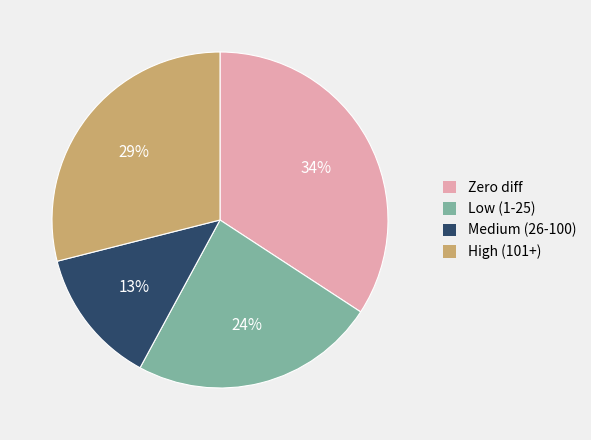

Does any single category account for the majority?

No